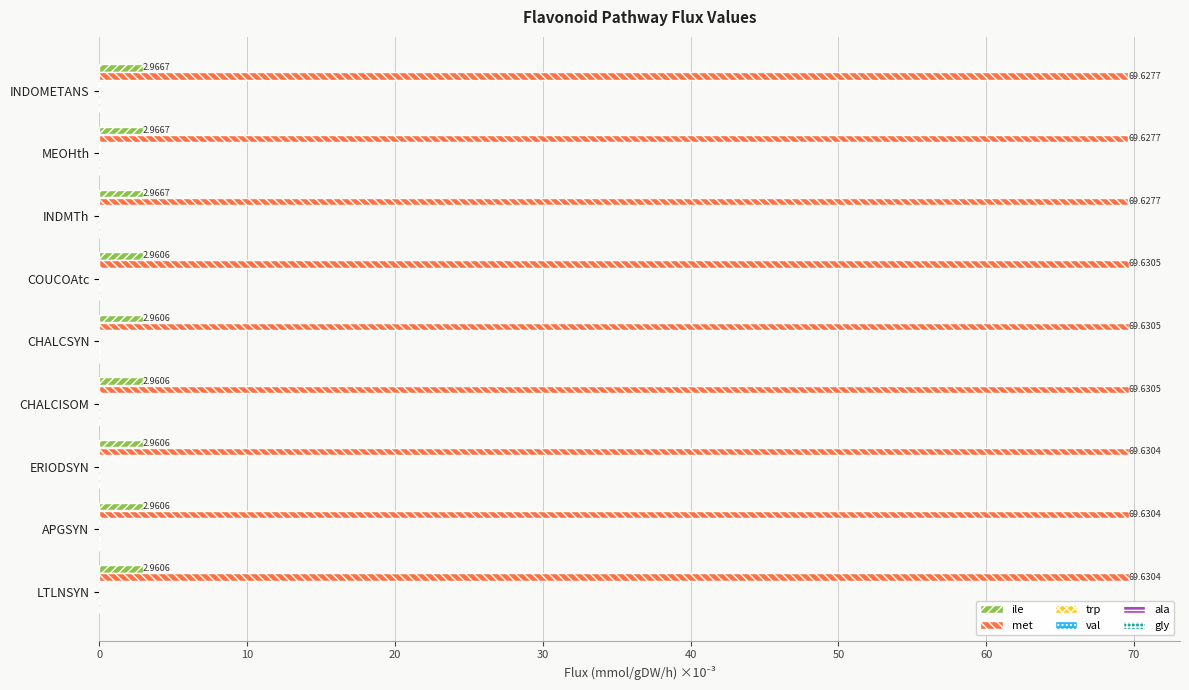

Which series has the largest total across all categories?

met